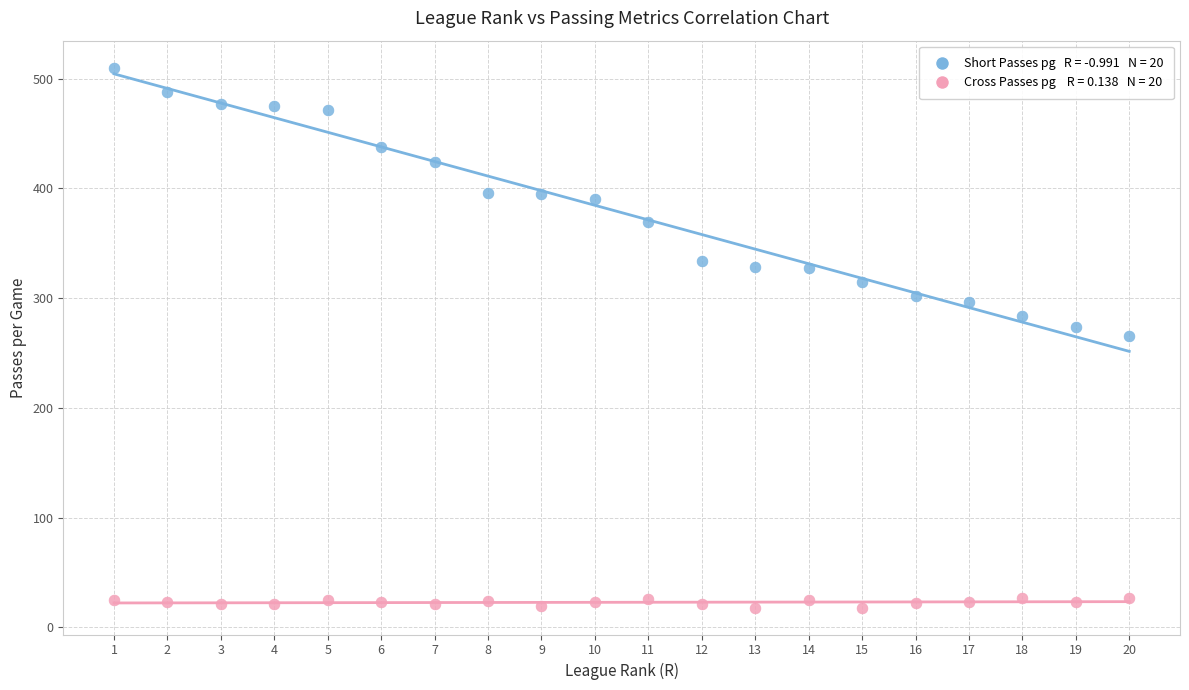

Across all data points, what is the range of X values (max minus min)?

19